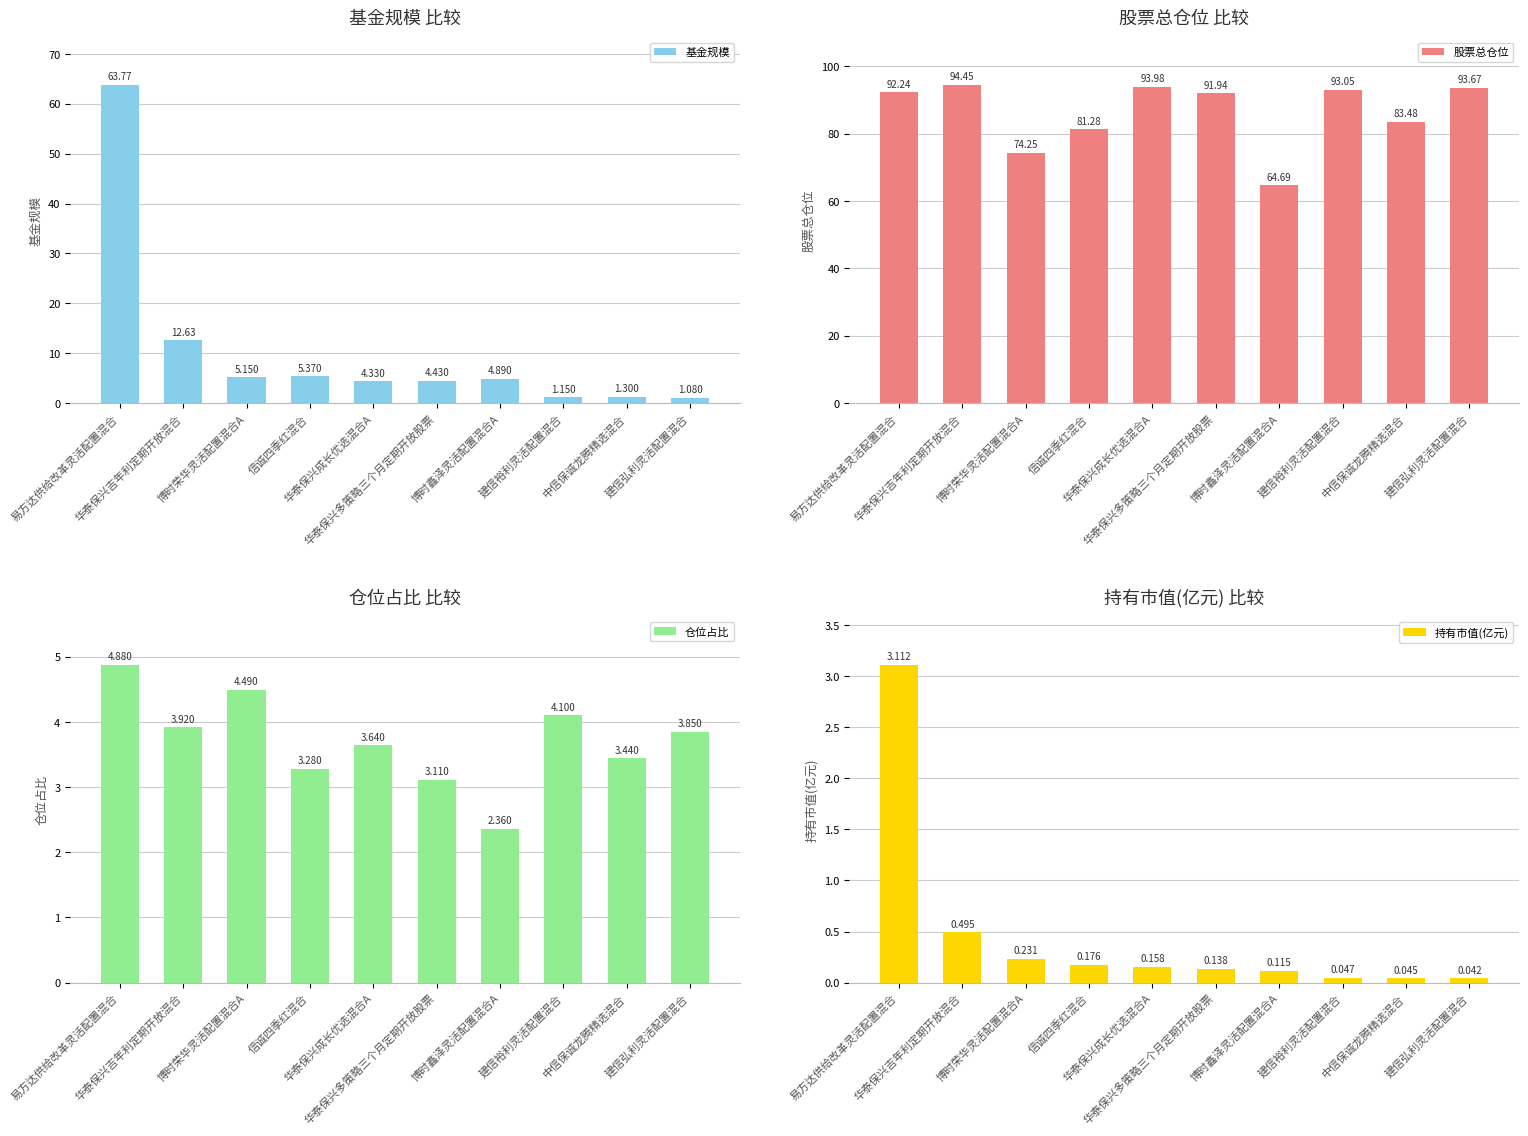

Reading left to right, list all the values displayed in this chart.

基金规模: 63.8	12.6	5.2	5.4	4.3	4.4	4.9	1.1	1.3	1.1
股票总仓位: 92.2	94.5	74.2	81.3	94.0	91.9	64.7	93.0	83.5	93.7
仓位占比: 4.9	3.9	4.5	3.3	3.6	3.1	2.4	4.1	3.4	3.9
持有市值(亿元): 3.1	0.5	0.2	0.2	0.2	0.1	0.1	0.0	0.0	0.0